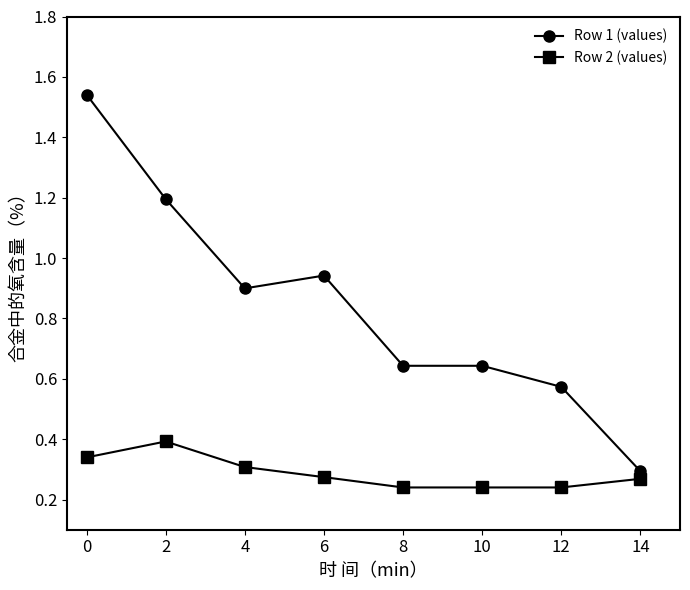

True or false: Row 2 (values) has more than 0 points higher than both neighbors.

True